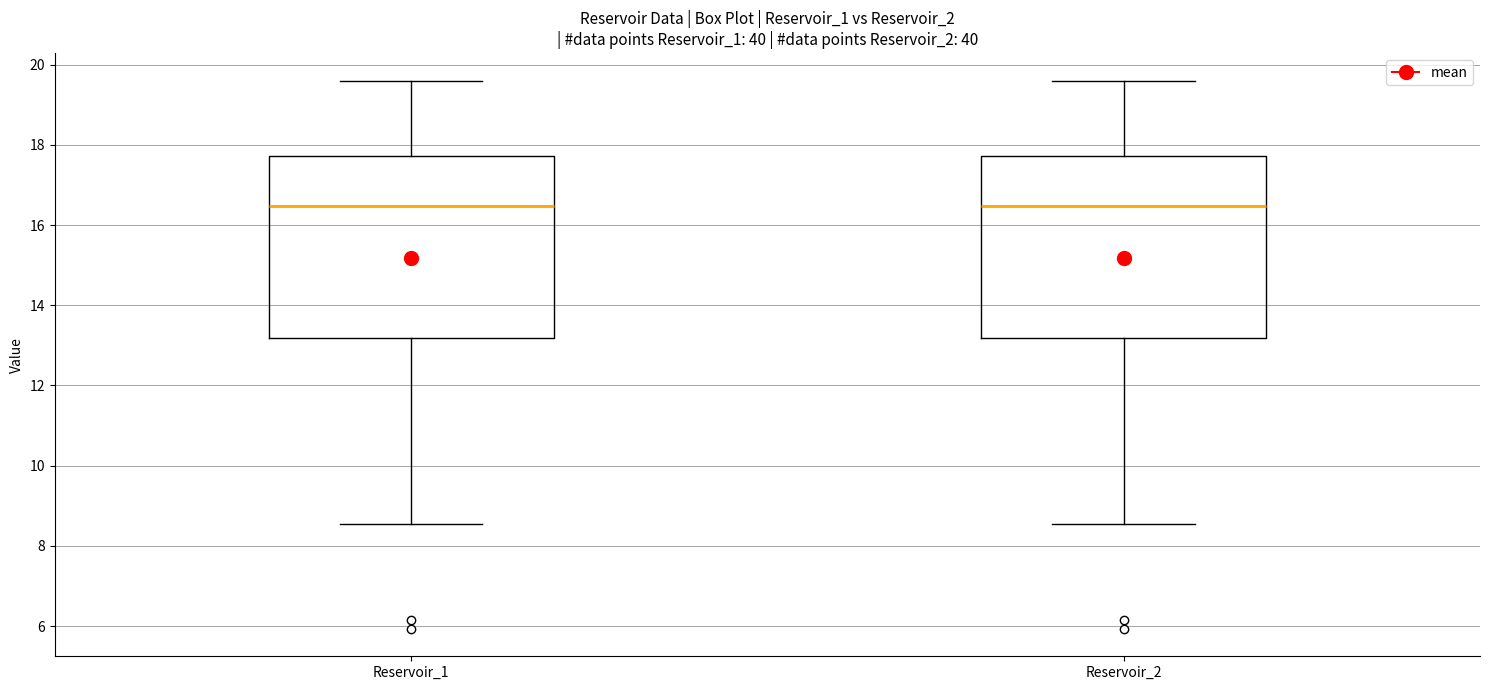

Where is the upper edge of the box for Reservoir_1 on the y-axis? The values are not printed on the chart, so give them approximately, as read against the axis.

17.8